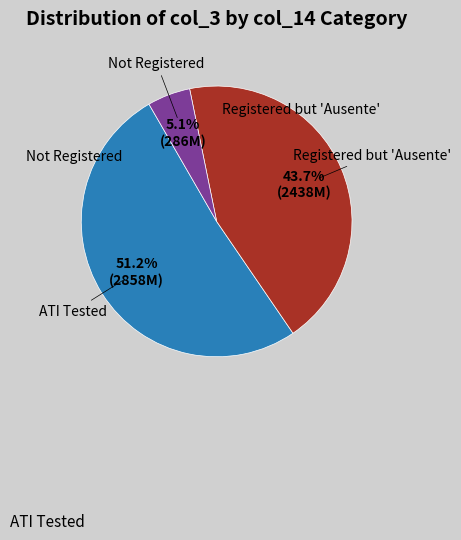

Does any single category account for the majority?

Yes